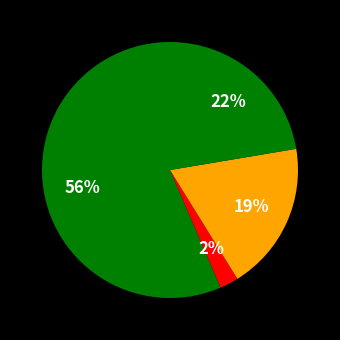

Which slice is the largest?

Citación A Audiencia Preparatoria